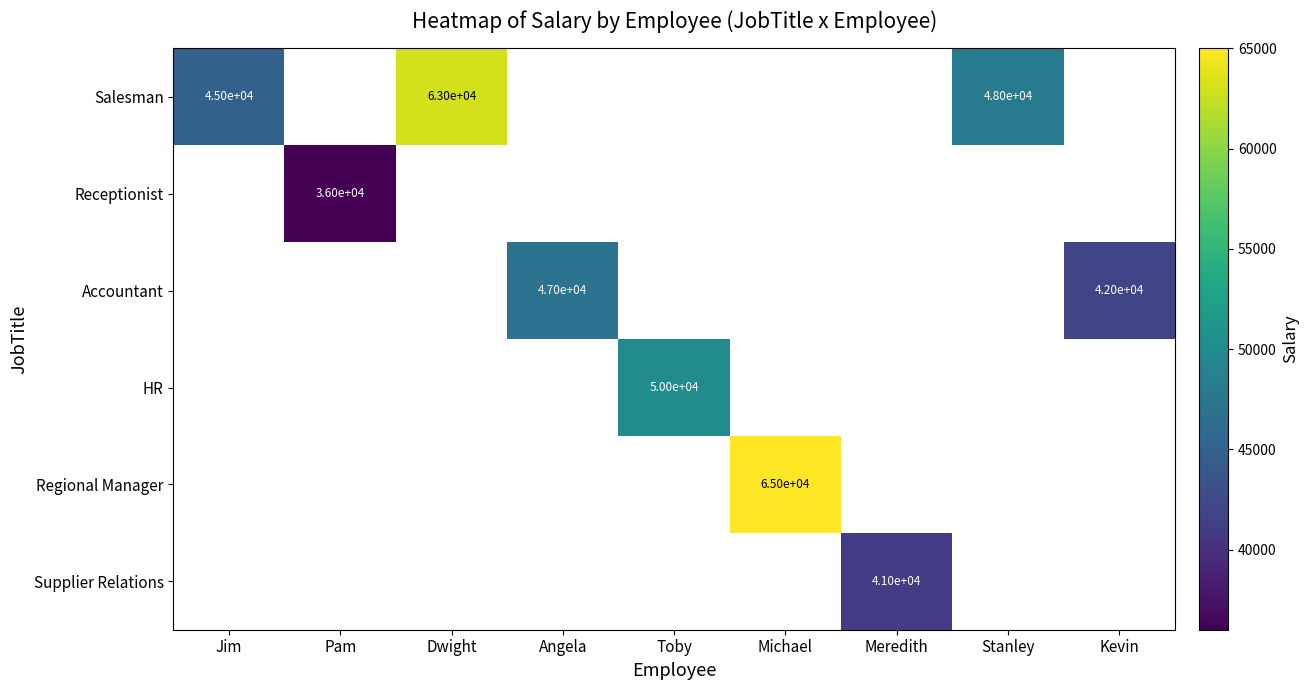

The value of HR at Toby is 83185. True or false?

False